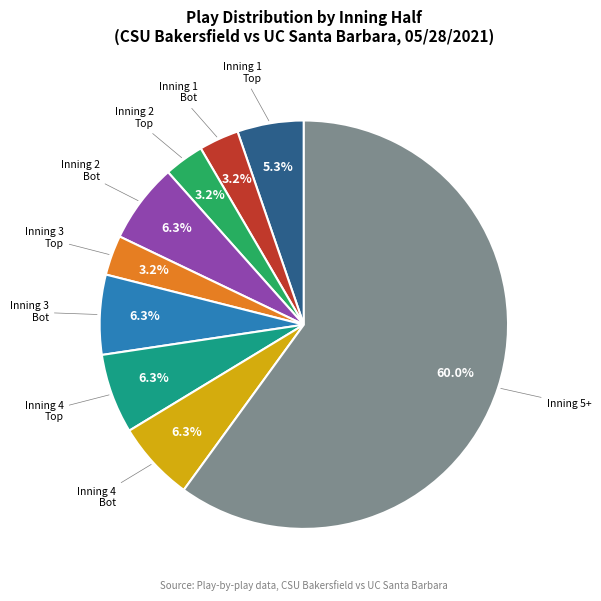

To the nearest percent, what is the difference between the largest and smallest slice percentages?

57%